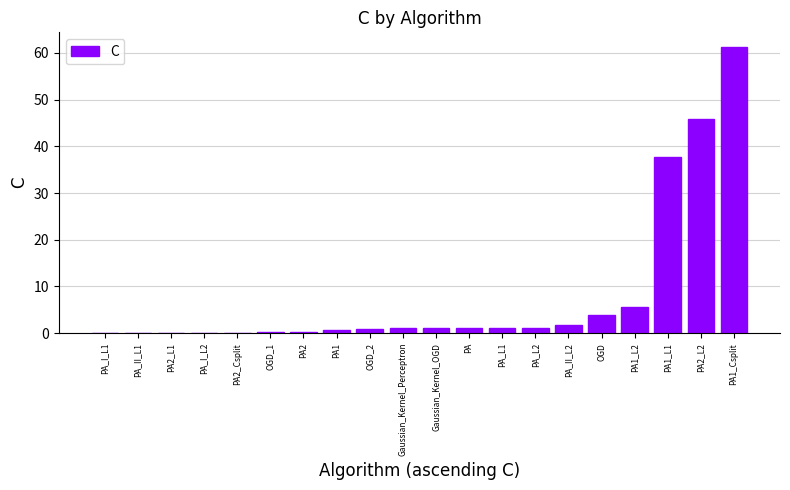

Count the number of categories in the chart.

20